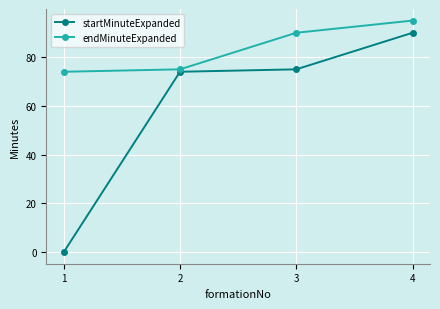

At 1, list the series in order from largest to smallest.

endMinuteExpanded, startMinuteExpanded